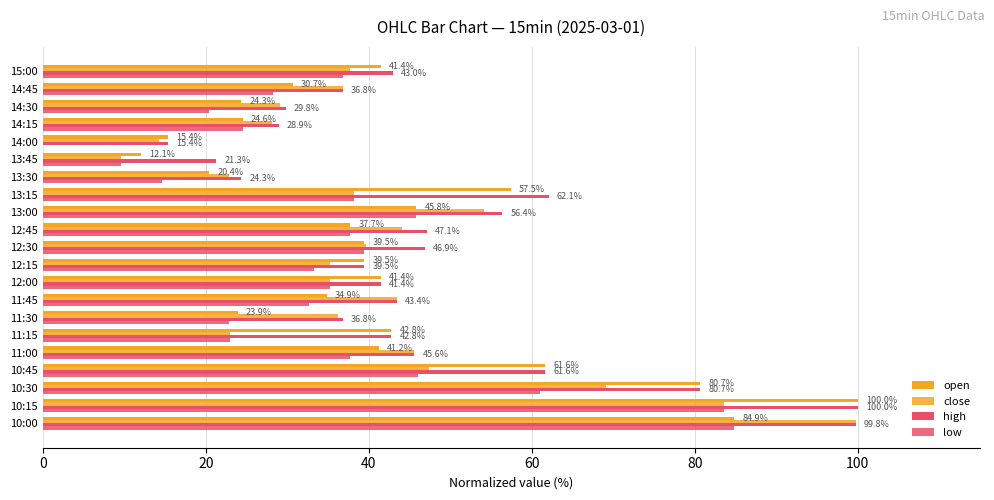

What is the highest value of the high series?

100.0